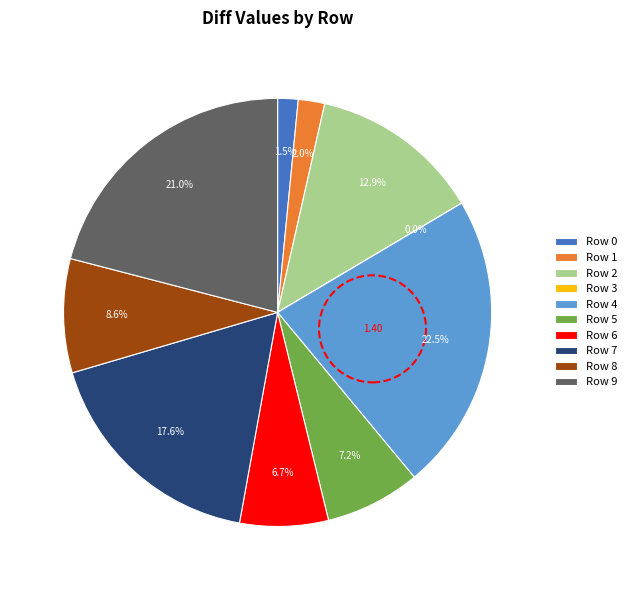

What is the ratio of the value at Row 8 to the value at Row 4?

0.4